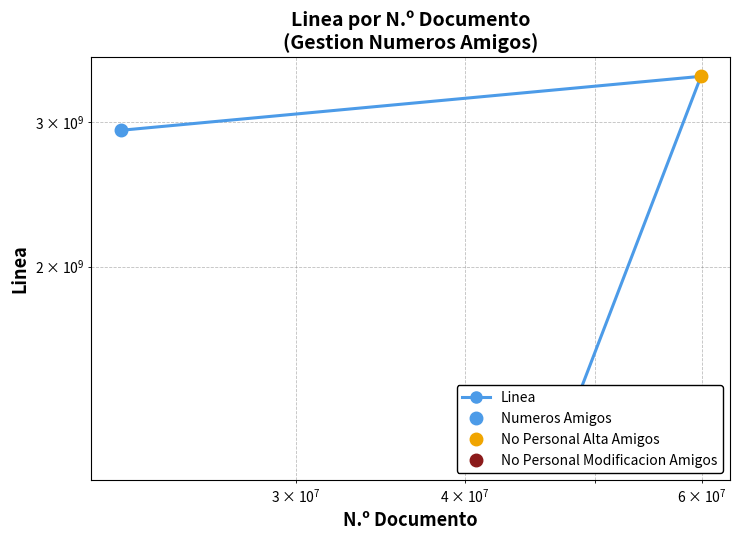

How many values are below 2932443389?

1